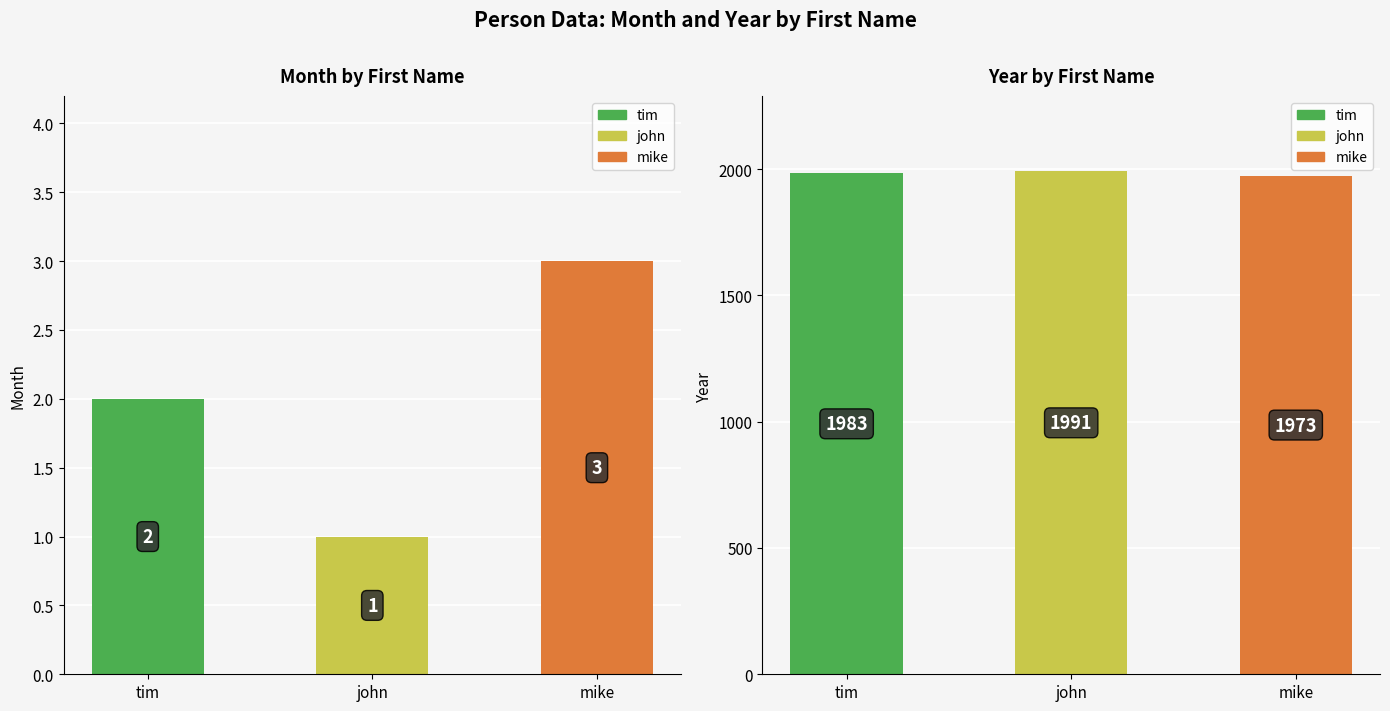

Is the value of month at mike greater than the value of year at john?

No